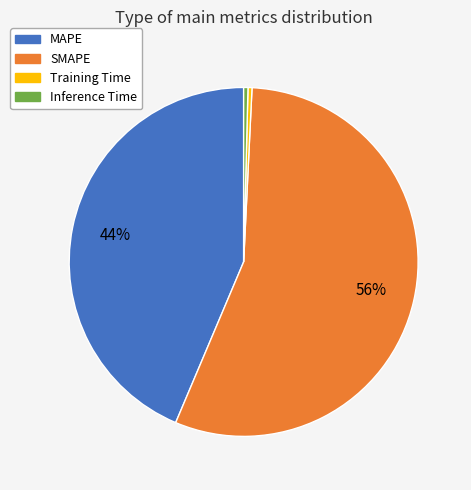

Between MAPE and Inference Time, which is larger?

MAPE